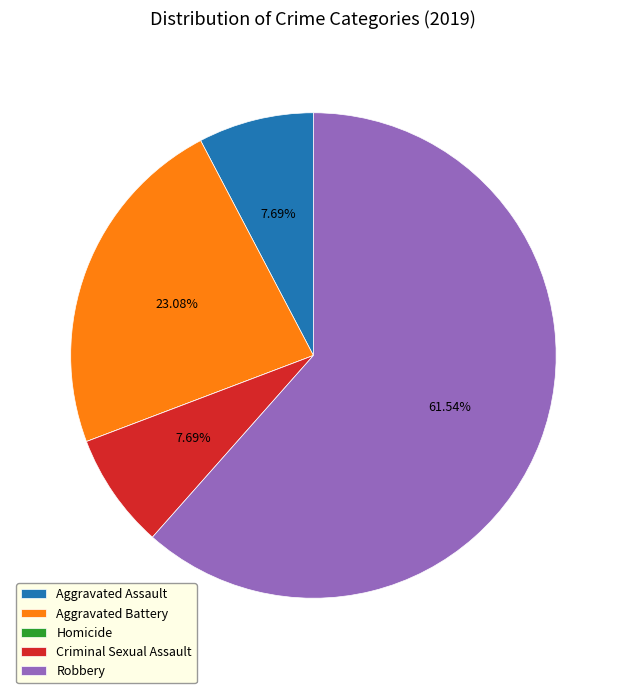

Is there a majority slice in this chart?

Yes